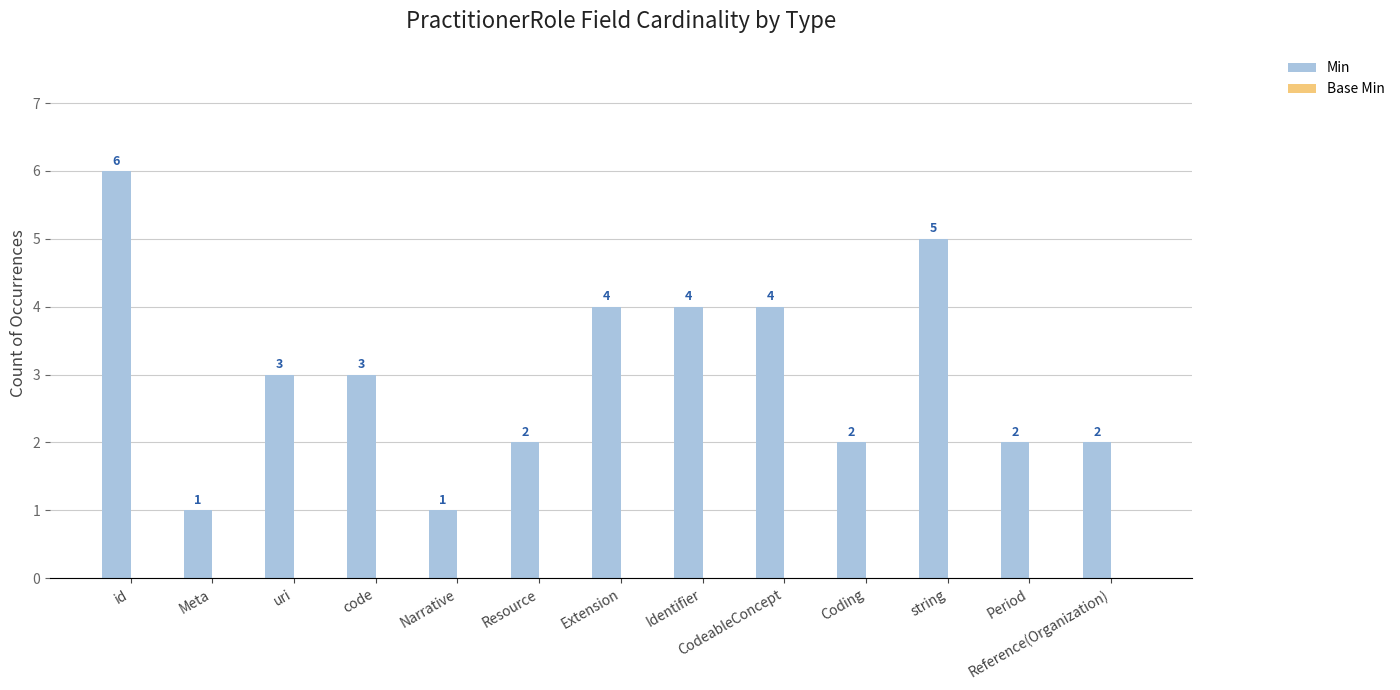

What is the value of the 13th bar from the left?

2